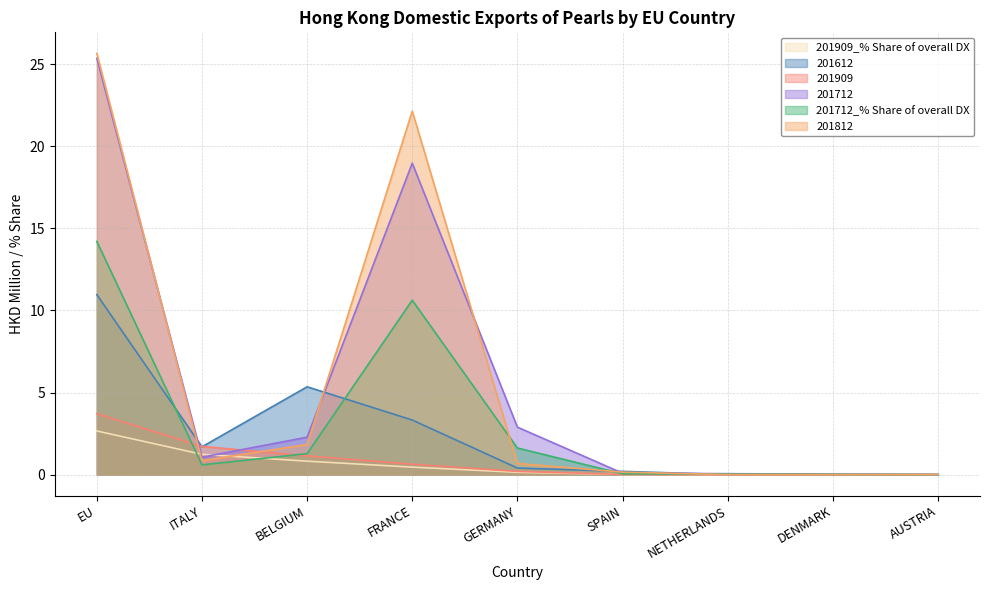

Which label corresponds to the largest value in the chart?

EU